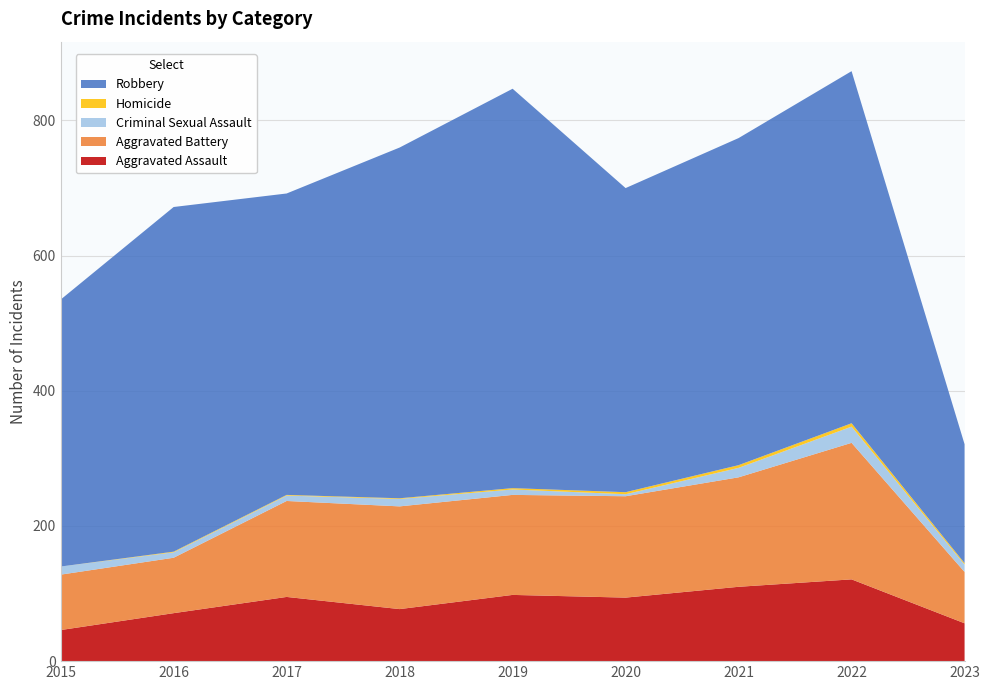

Reading left to right, list all the values displayed in this chart.

Aggravated Assault: 46	71	95	77	98	94	110	121	56
Aggravated Battery: 82	82	142	152	148	150	162	202	76
Criminal Sexual Assault: 12	8	8	11	8	3	14	24	11
Homicide: 0	1	1	1	2	3	4	5	2
Robbery: 395	510	446	519	591	450	484	521	176